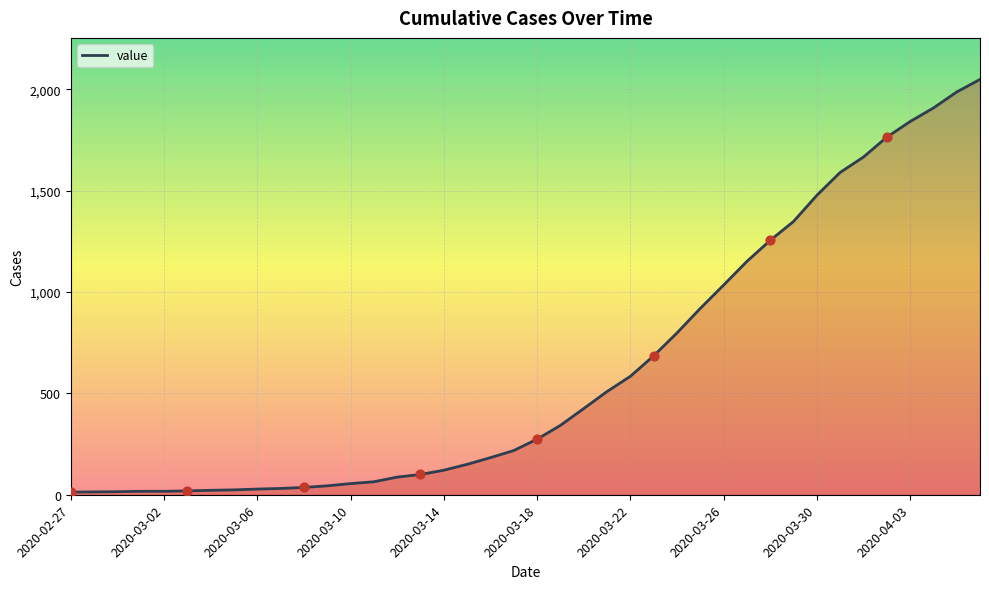

What is the difference between the maximum and minimum values?

2036